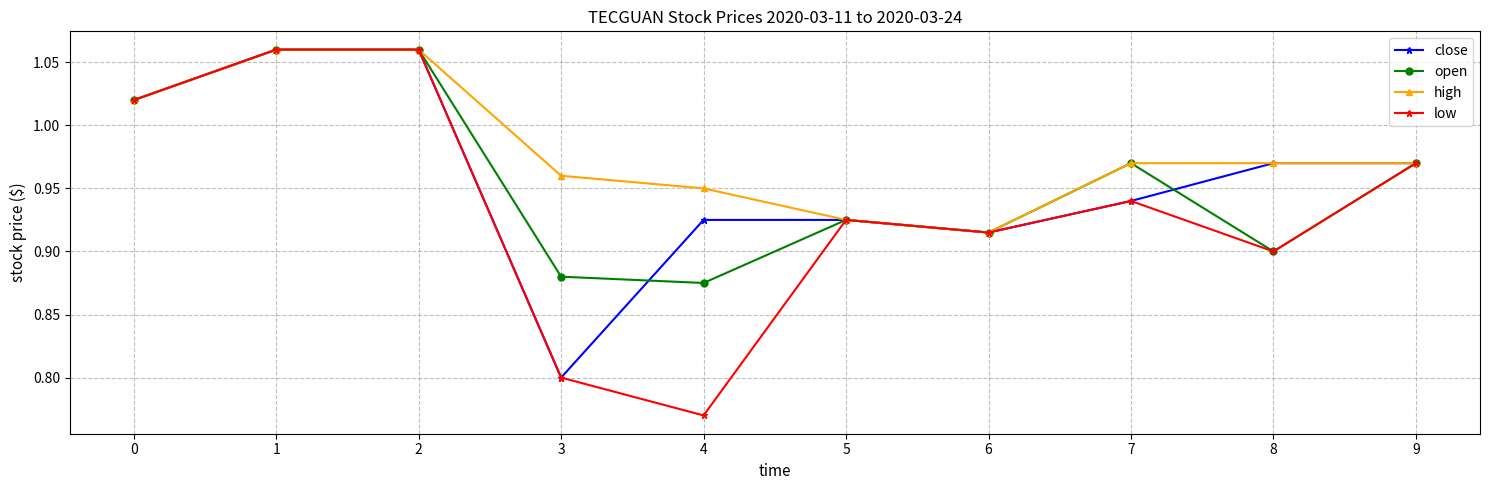

True or false: high has a value of 1.4 at 3.

False